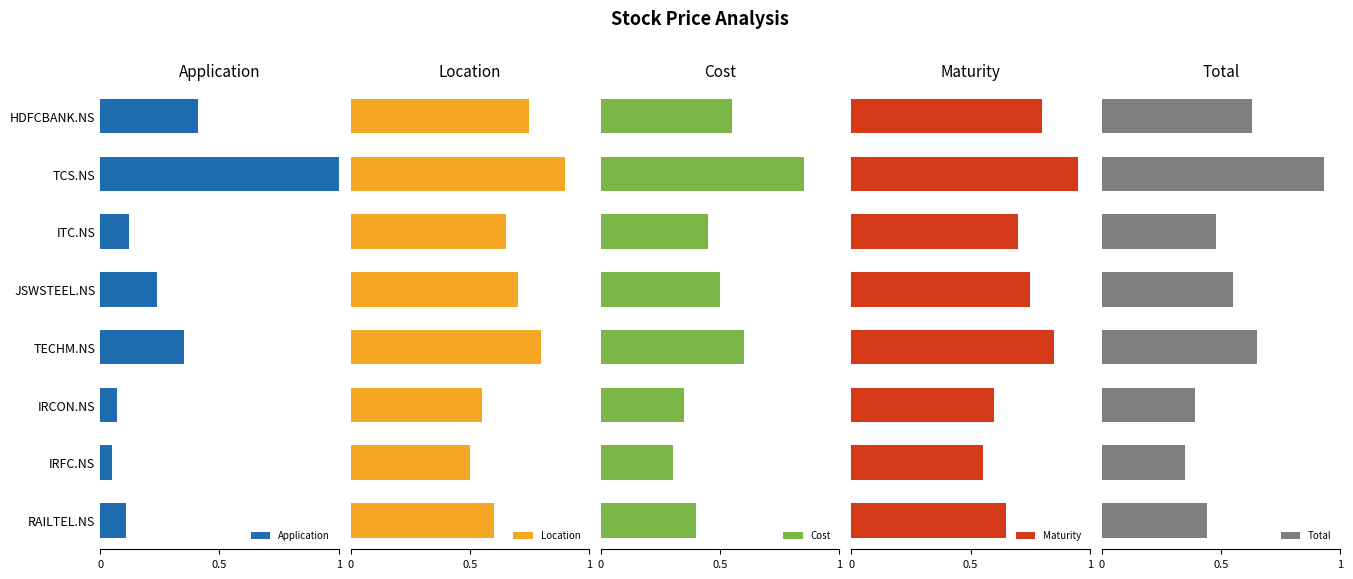

What is the lowest value of the Cost series?

0.3